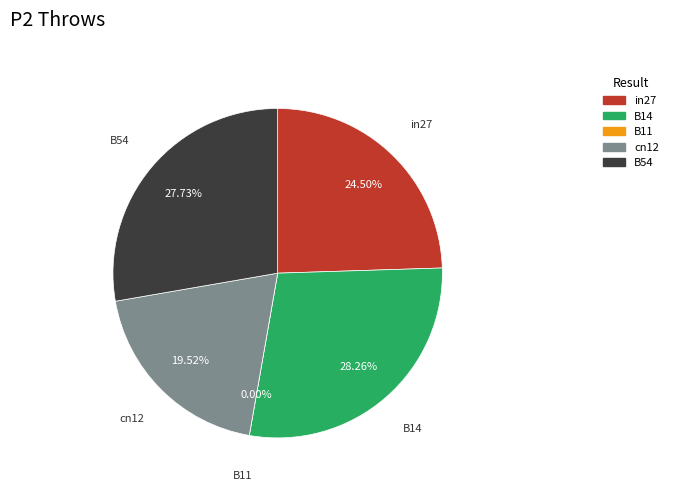

To the nearest percent, what portion does B54 represent?

28%